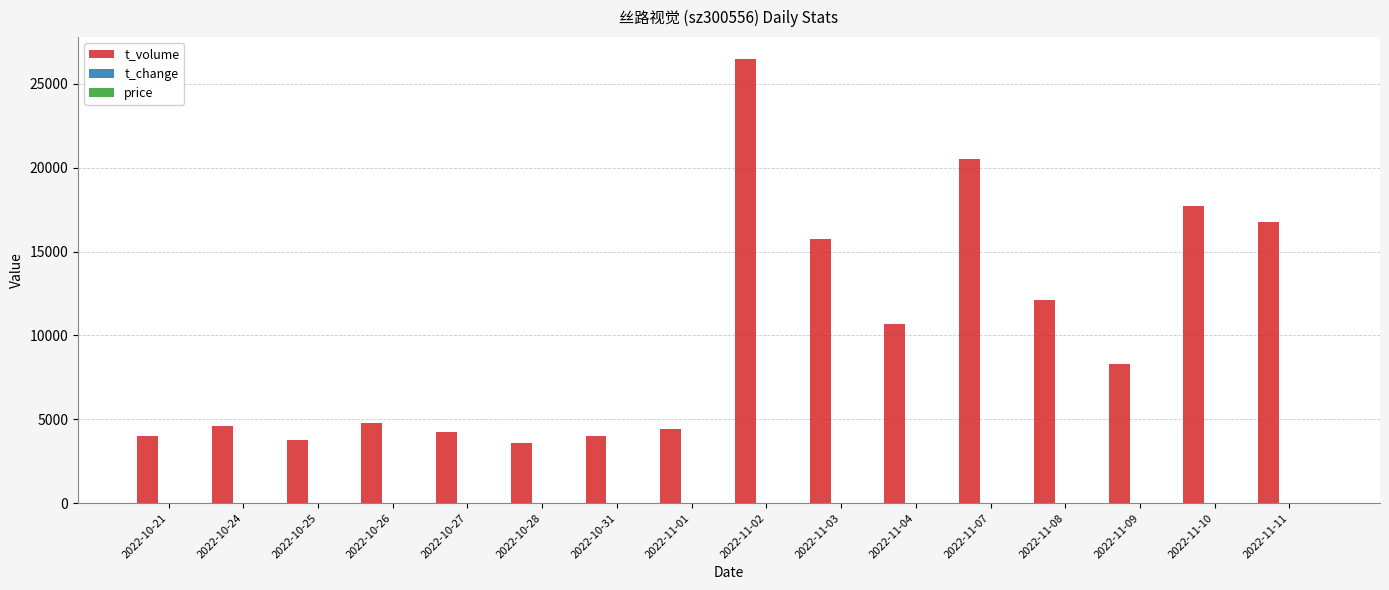

Between 2022-10-31 and 2022-11-04, which series saw the biggest shift?

t_volume